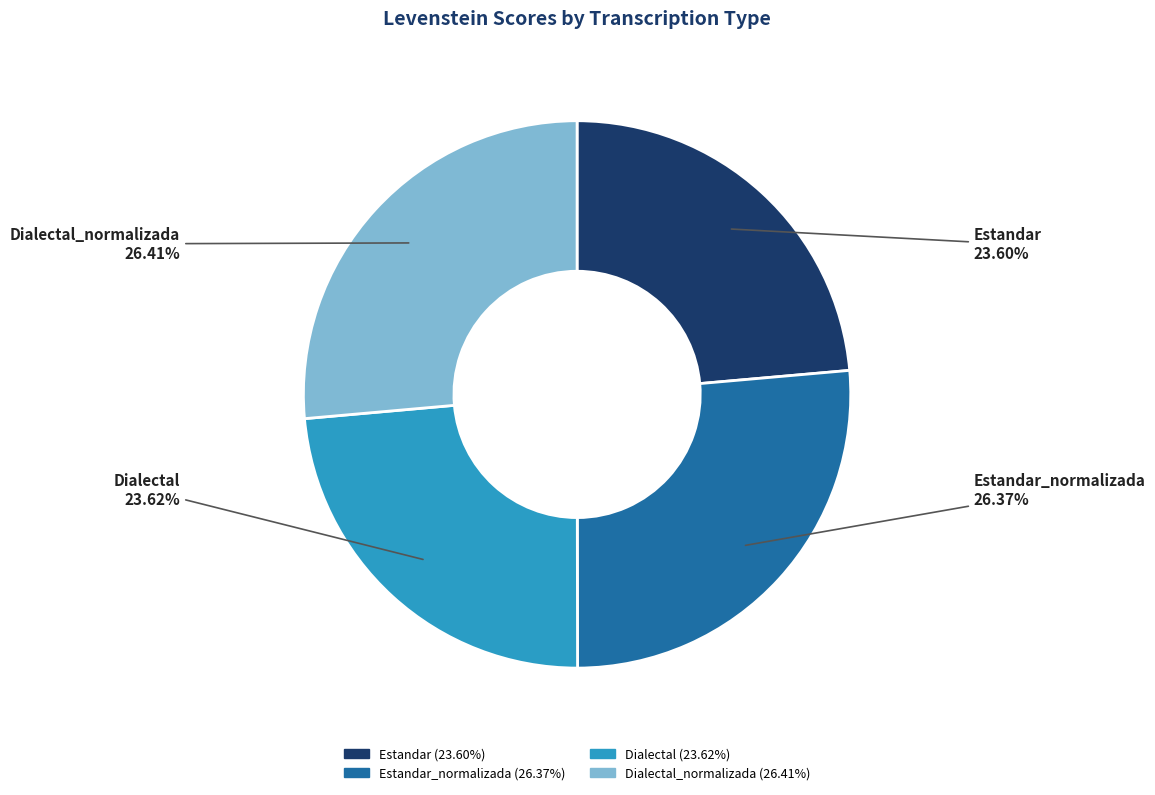

How many segments does this pie chart have?

4